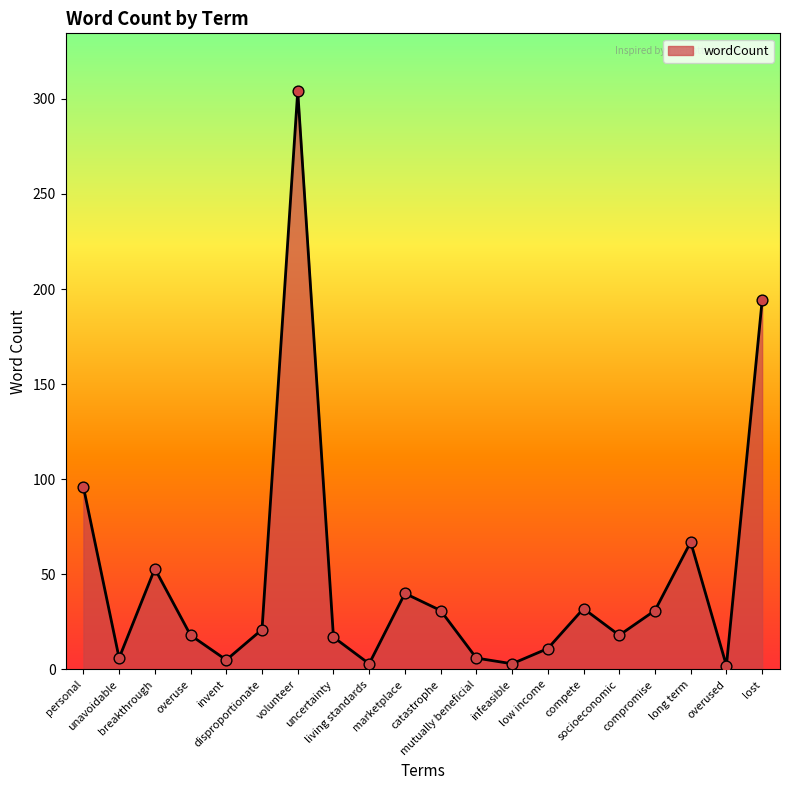

Approximately how many times larger is the value at unavoidable compared to living standards?

2.0